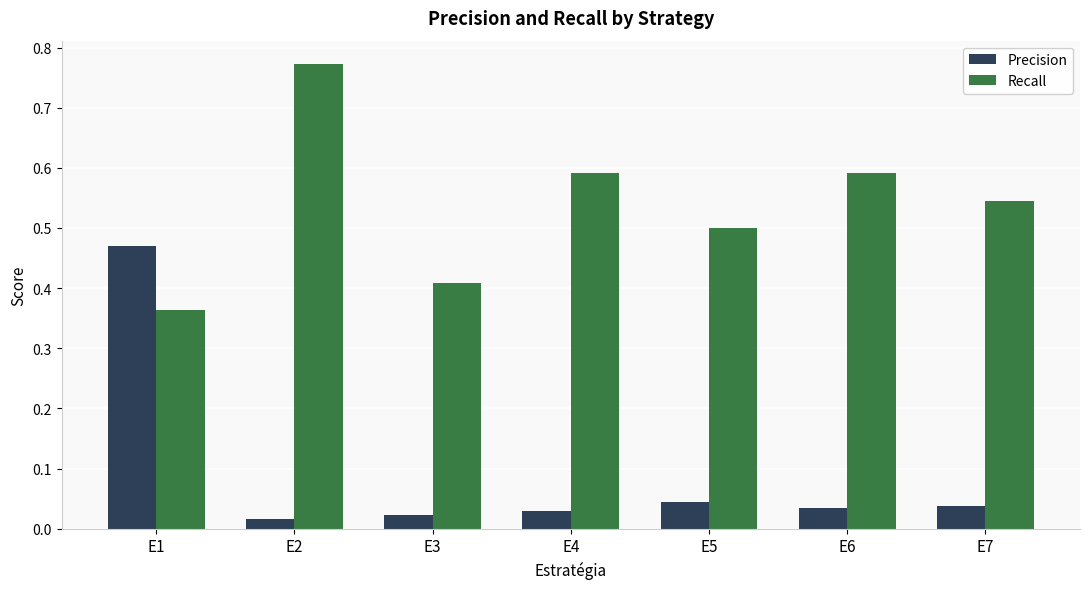

Count the number of categories in the chart.

7